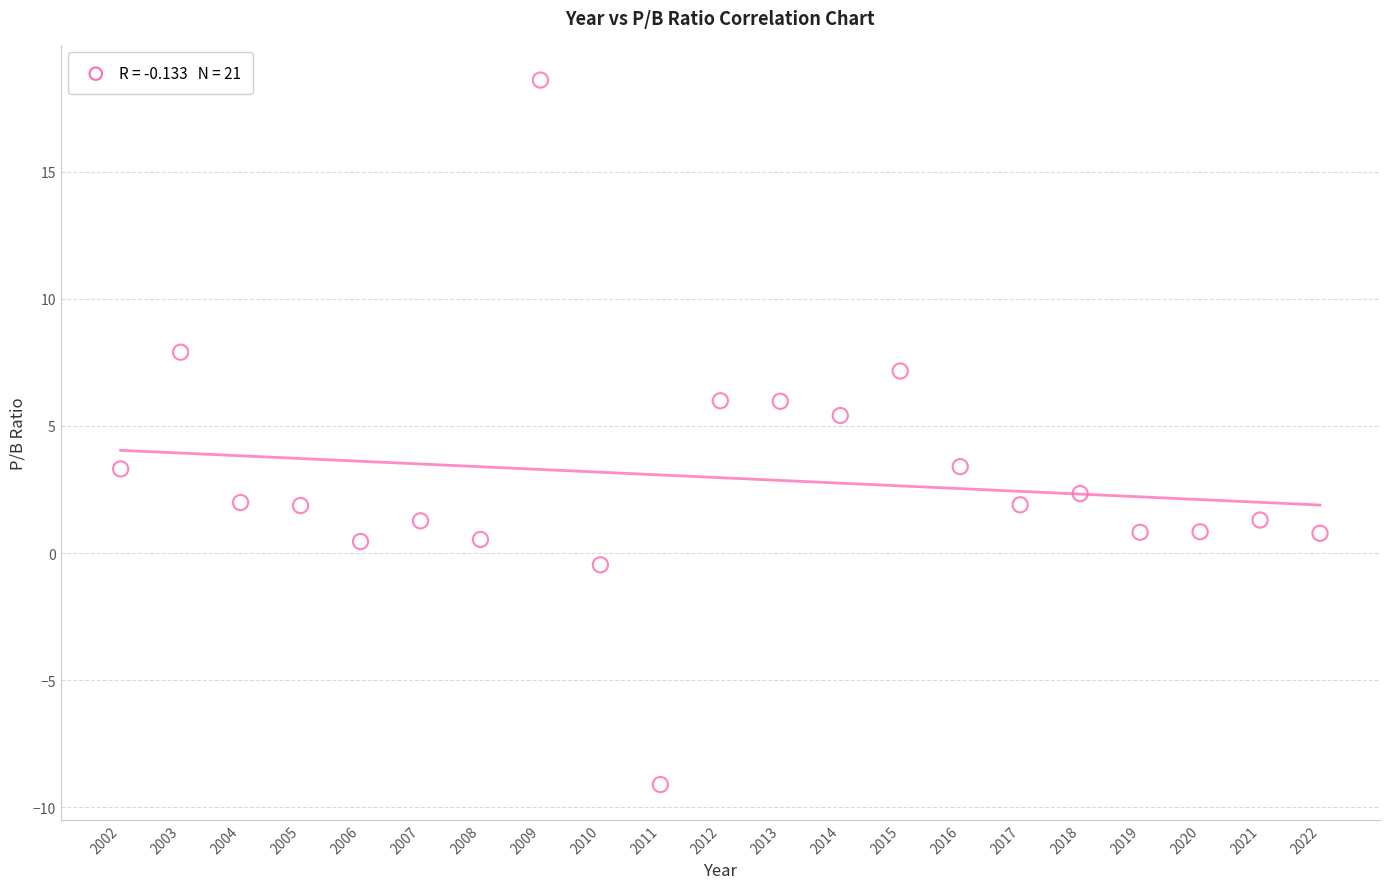

What is the range of Y values (max minus min)?

27.7